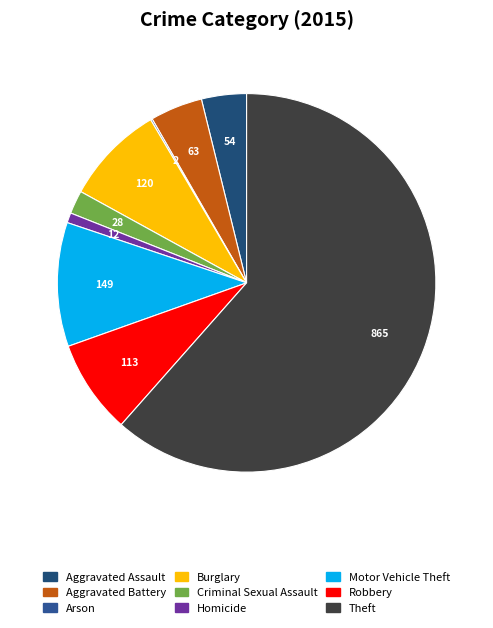

Does Theft represent more than half of the total?

Yes